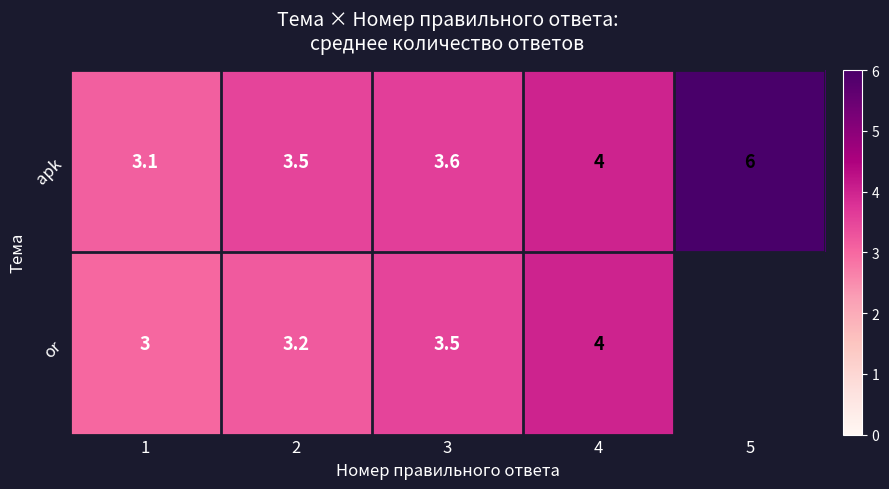

At 2, list the series in order from smallest to largest.

or, apk